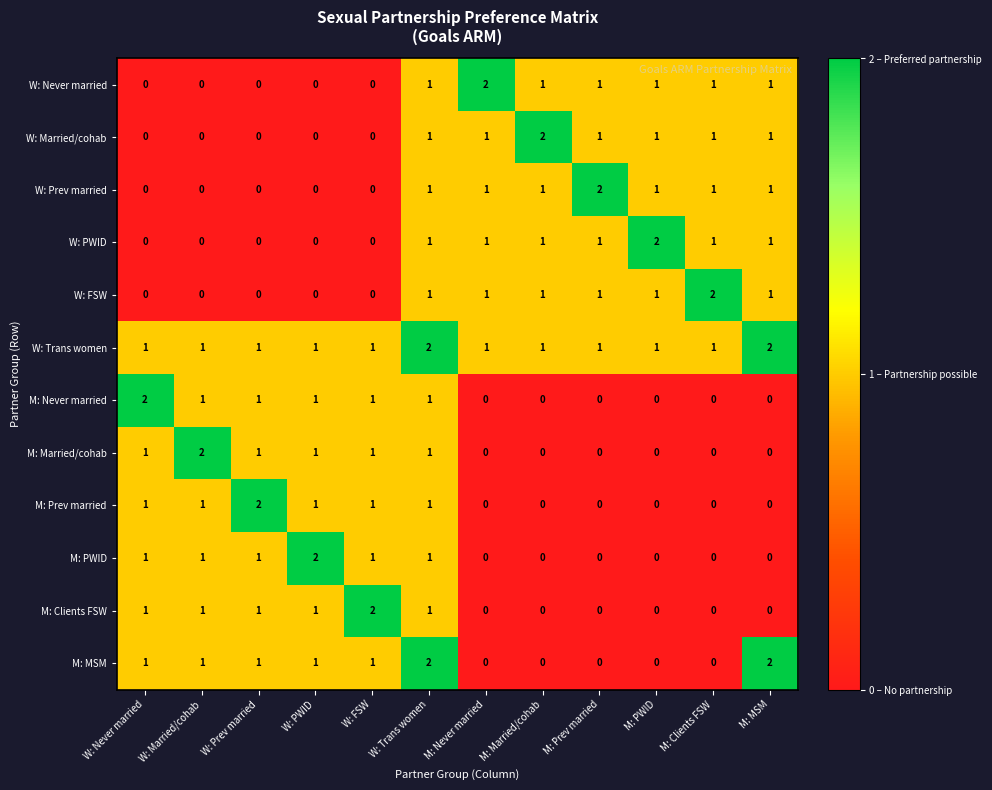

At how many categories does at least one series exceed 1?

12